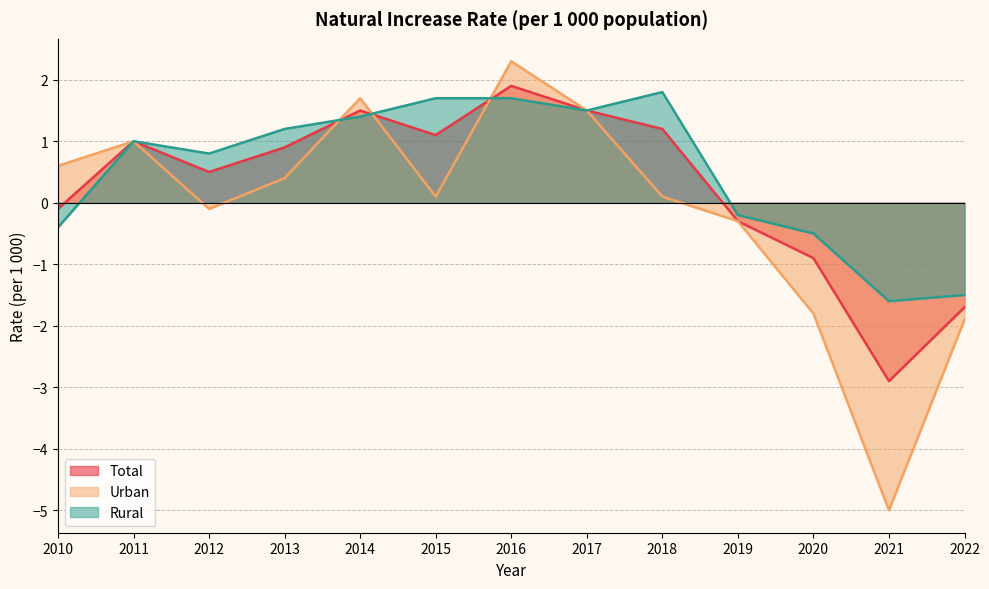

What is the smallest value displayed?

-5.0